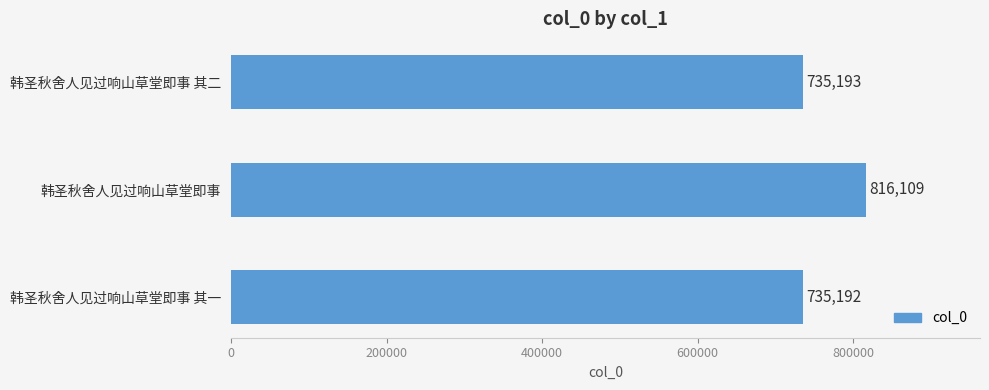

Read the value at 韩圣秋舍人见过响山草堂即事 其二.

735193